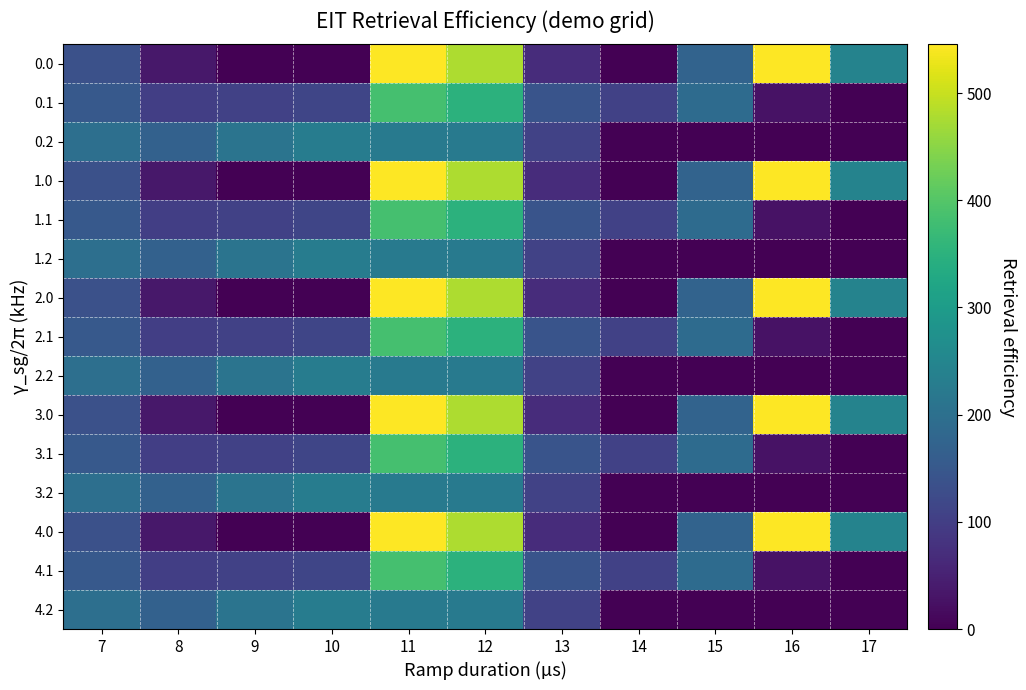

List the series in order of their peak value, highest first.

0.0, 1.0, 2.0, 3.0, 4.0, 0.1, 1.1, 2.1, 3.1, 4.1, 0.2, 1.2, 2.2, 3.2, 4.2